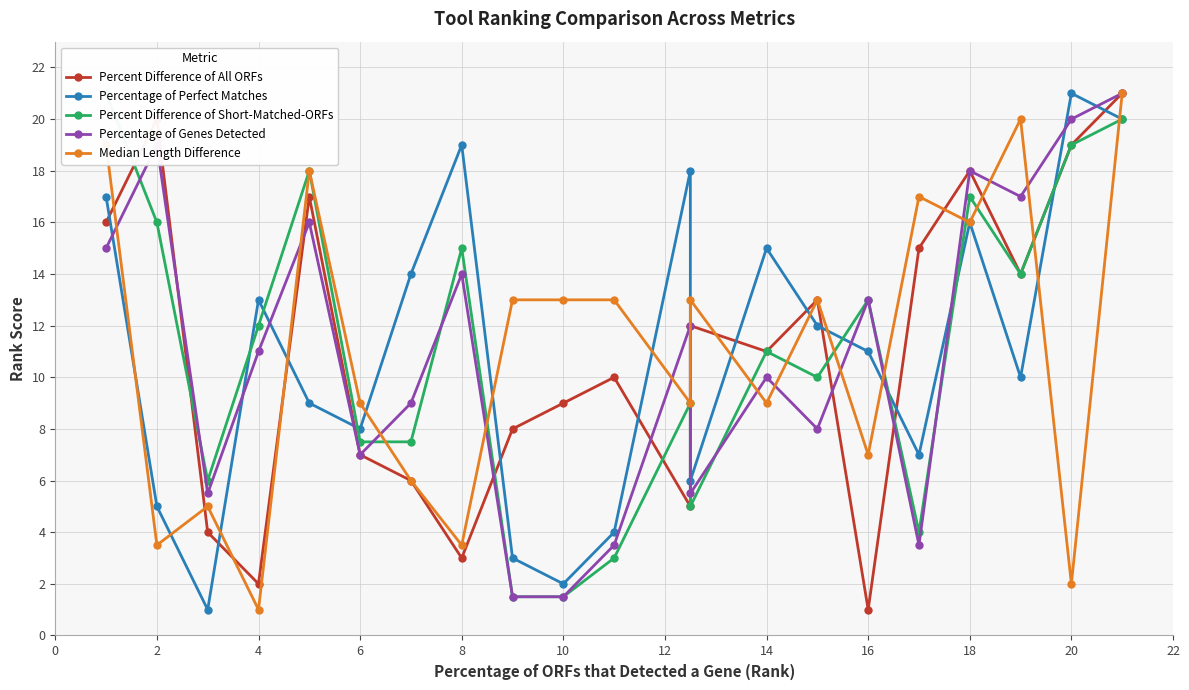

In Percentage of Genes Detected, how many points are lower than both neighbors (excluding endpoints)?

6